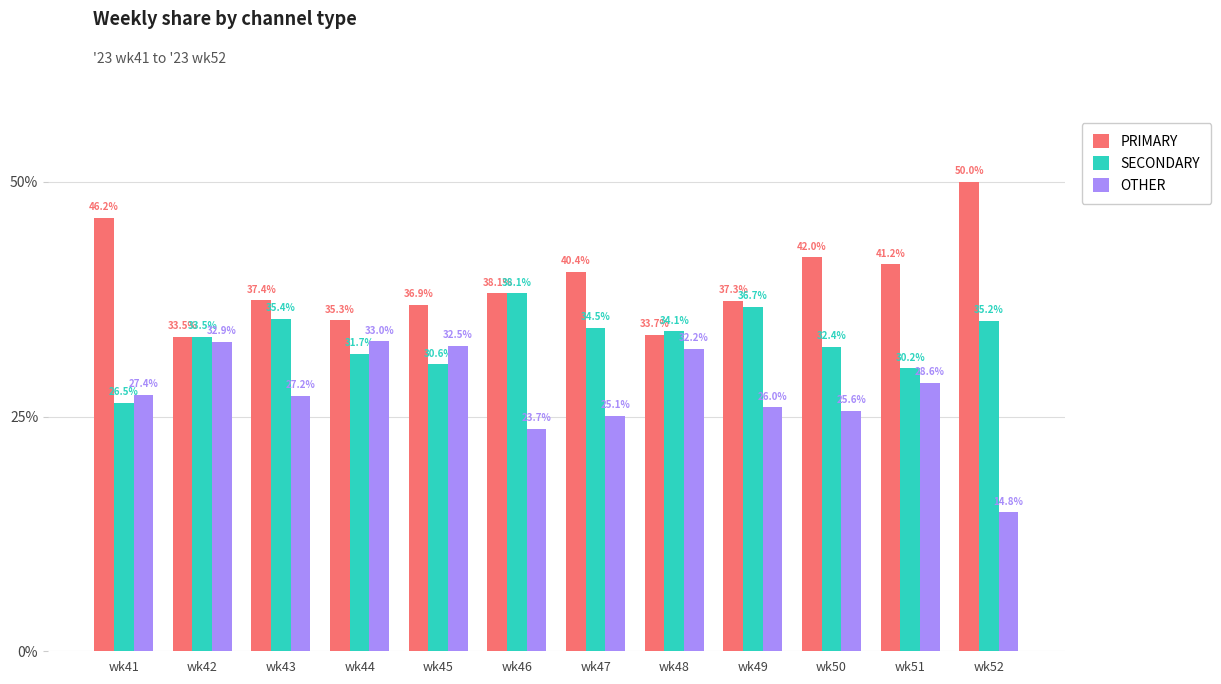

What is the value of the OTHER bar at the 5th from the left?

32.5